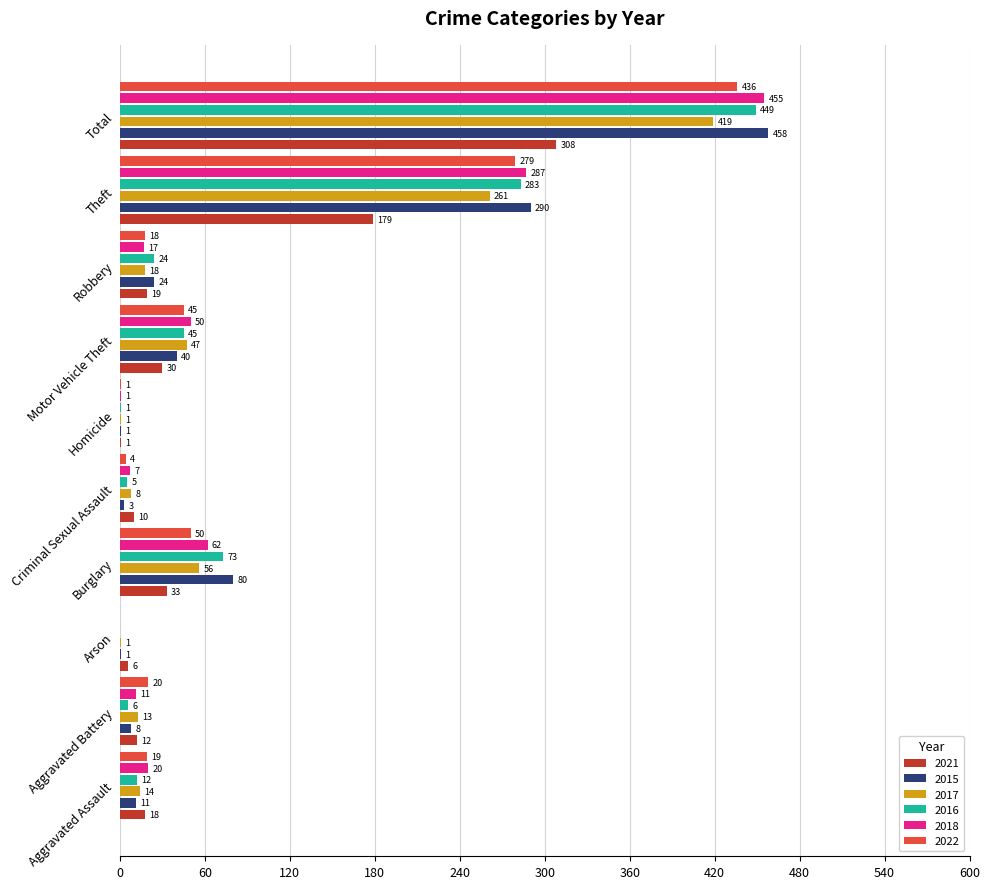

Which series changed the most between Robbery and Total?

2018